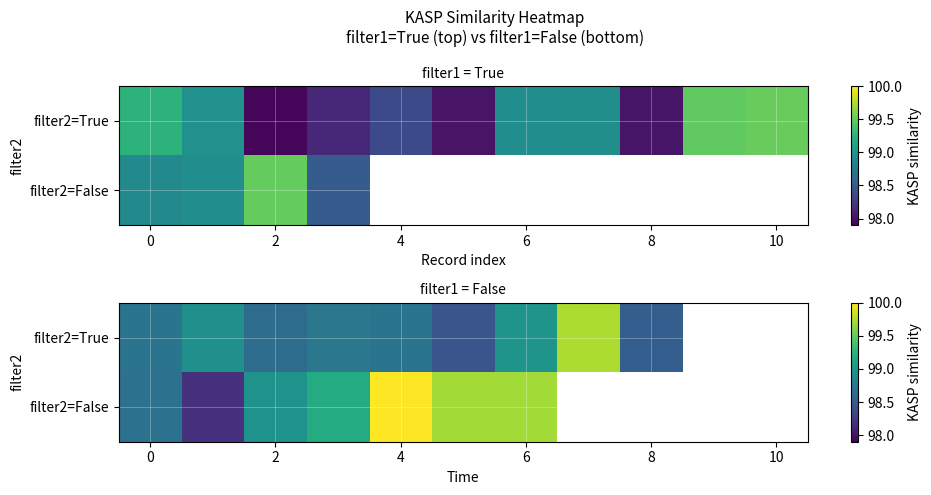

How many values in the filter2=False series are below 99?

3